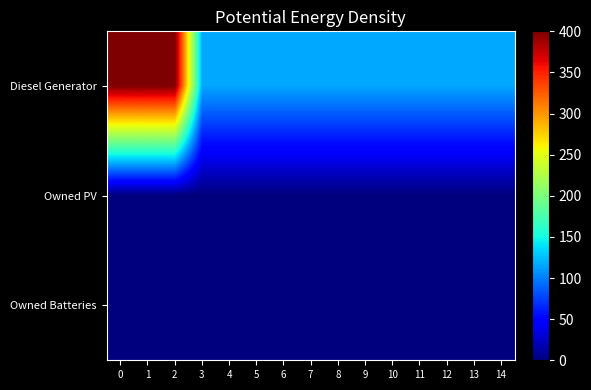

Which has a higher value, 3 or 6?

3